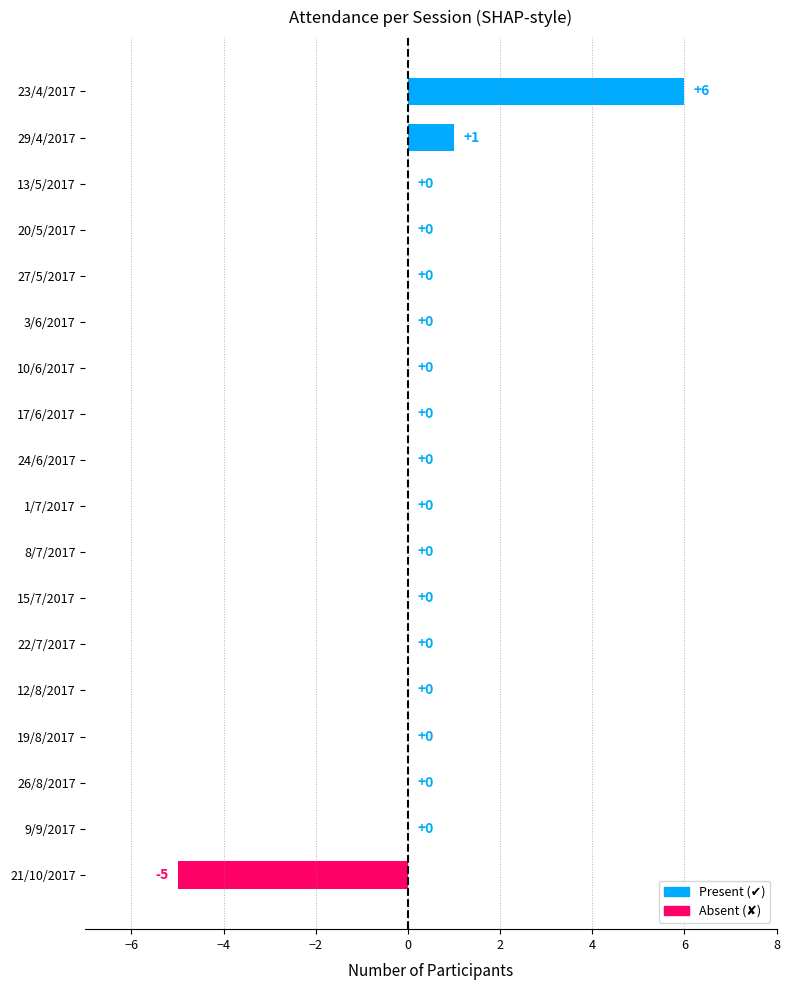

Reading bottom to top, extract all data points from this chart.

21/10/2017=-5	9/9/2017=0	26/8/2017=0	19/8/2017=0	12/8/2017=0	22/7/2017=0	15/7/2017=0	8/7/2017=0	1/7/2017=0	24/6/2017=0	17/6/2017=0	10/6/2017=0	3/6/2017=0	27/5/2017=0	20/5/2017=0	13/5/2017=0	29/4/2017=1	23/4/2017=6